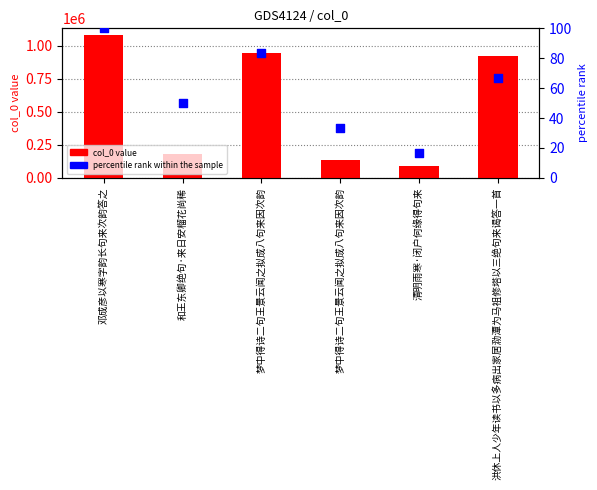

At which category is the sum across all series the highest?

邓成彦以寒字韵长句来次韵答之